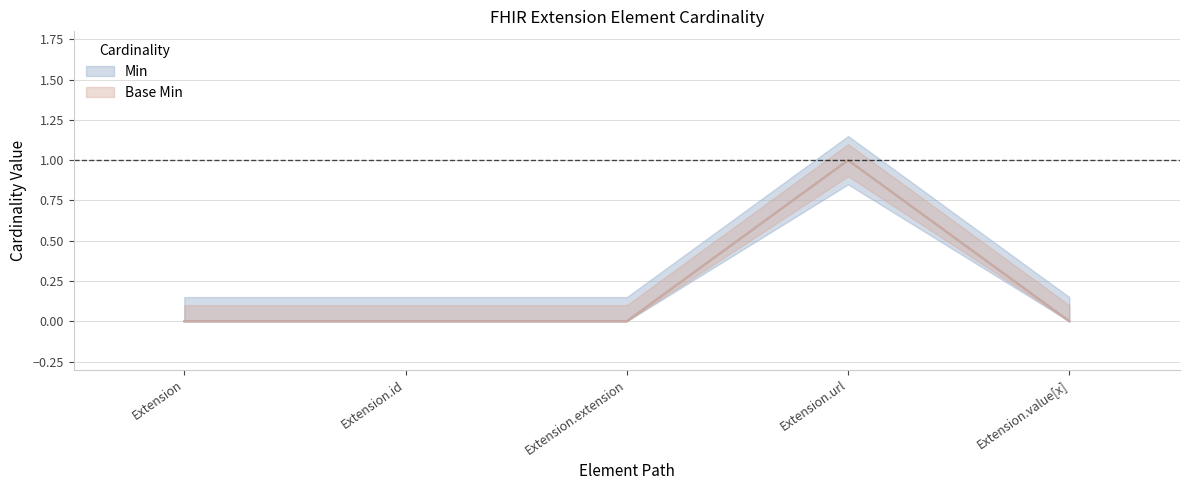

List the series in order of their peak value, lowest first.

Min, Base Min